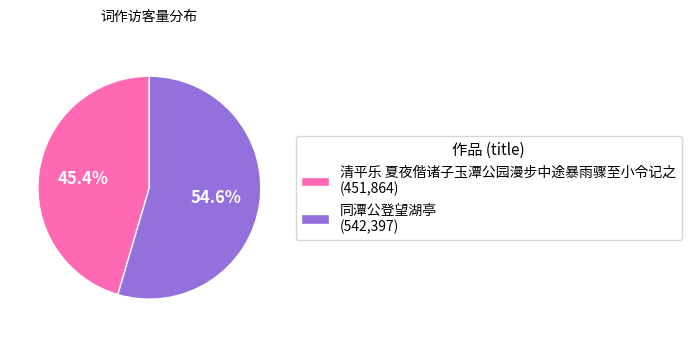

Does any single category account for the majority?

Yes